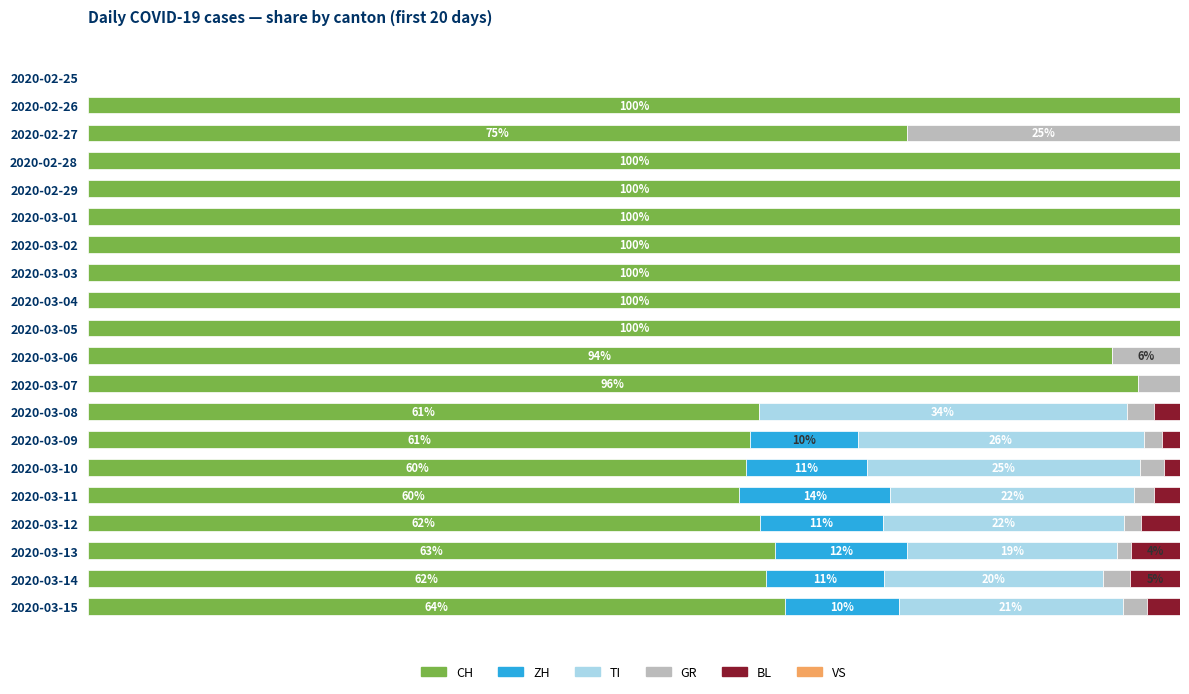

How many bars are there in total?

120